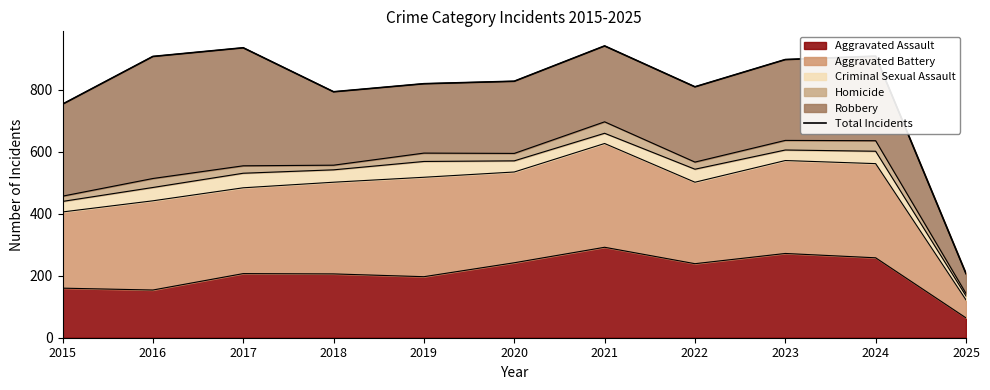

Where is the data nearest to the value 574?

2015